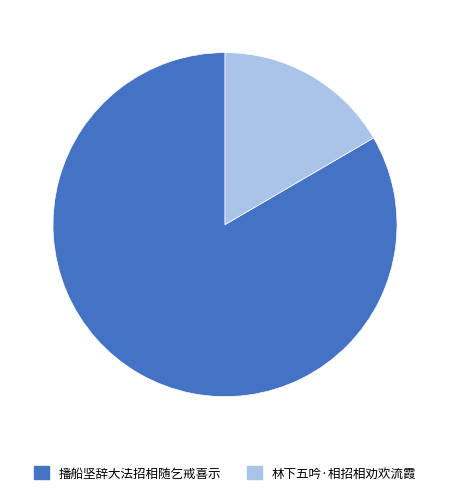

The 林下五吟·相招相劝欢流霞 slice represents 29% of the pie. True or false?

False